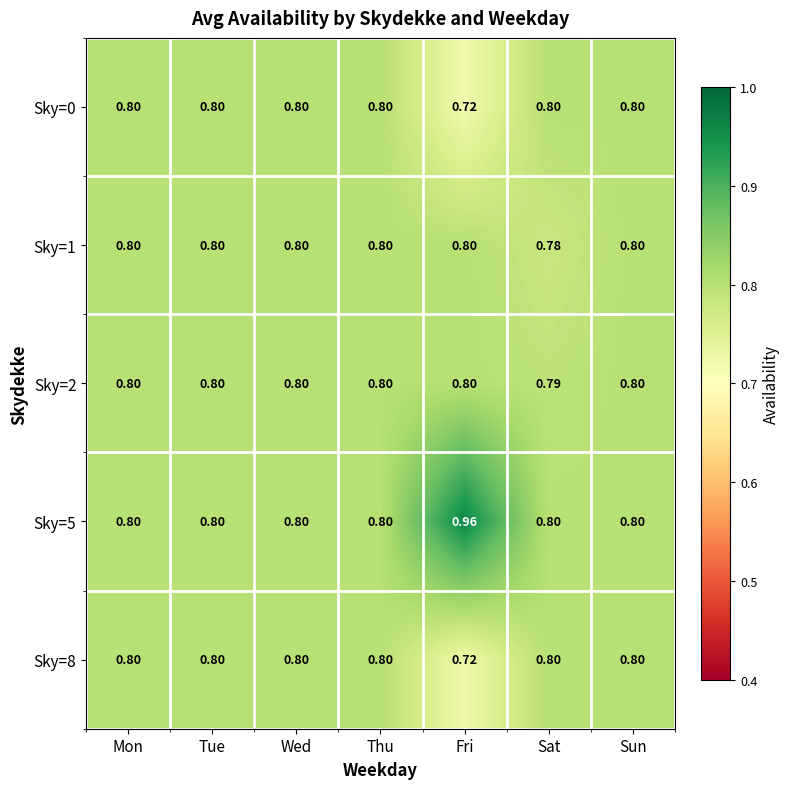

Is the value of Sky=1 at Tue greater than the value of Sky=8 at Fri?

Yes